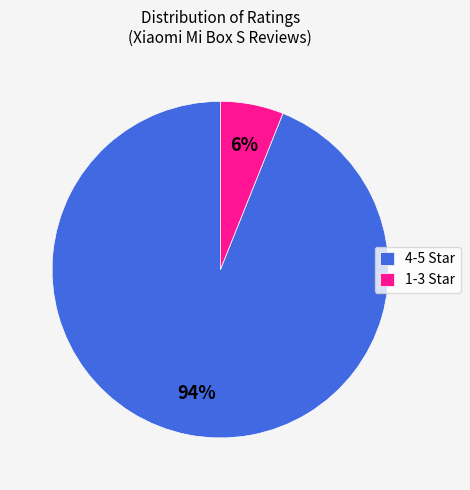

Do 4-5 Star and 1-3 Star together represent more than half of the pie?

Yes